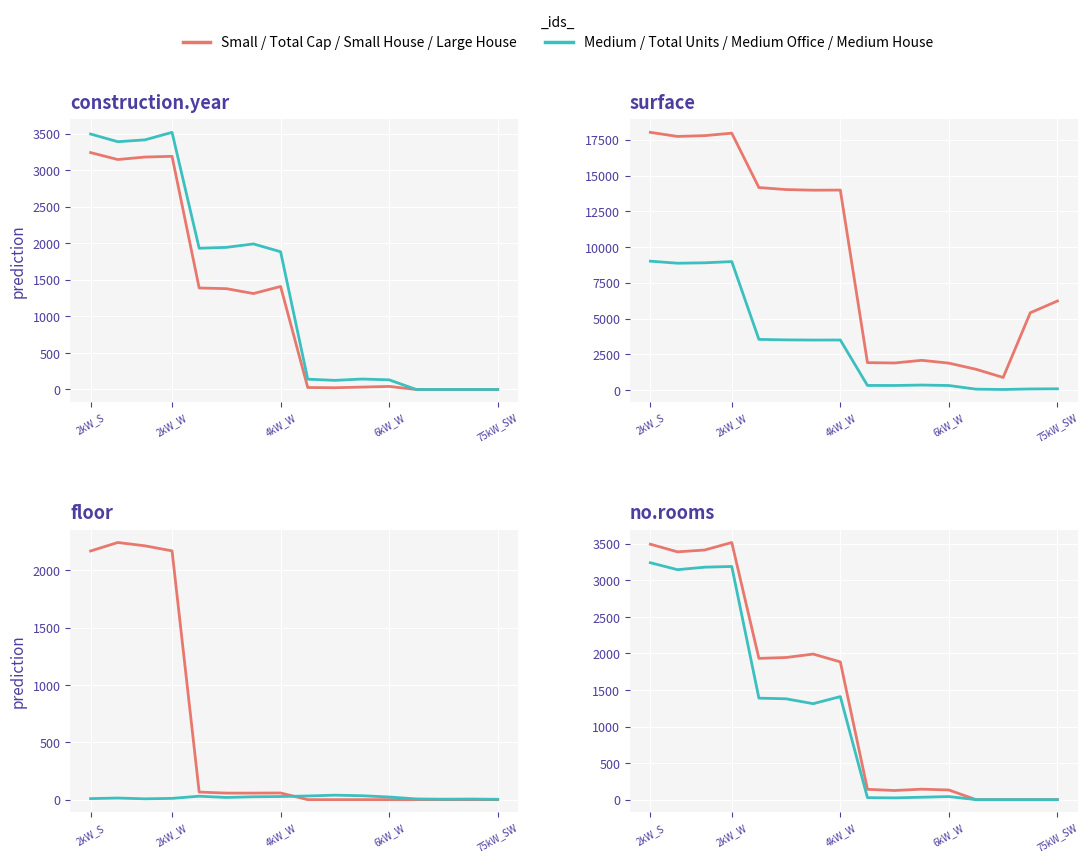

True or false: Total Units and Small House intersect in this chart.

False